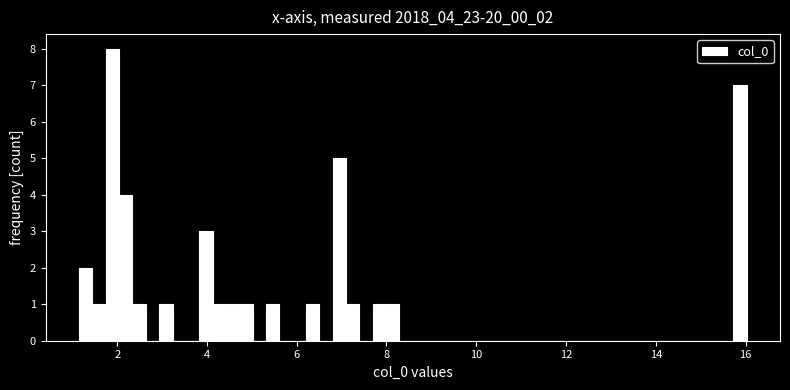

Around what value on the x-axis is the tallest bar? Give the approximate position of its centre, as read against the axis.

1.8